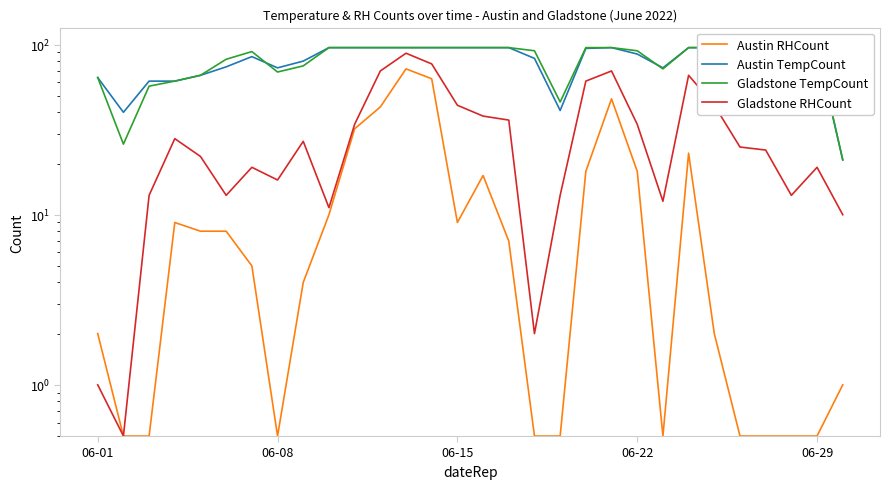

What is the difference between the maximum and minimum values in the Gladstone TempCount series?

75.0